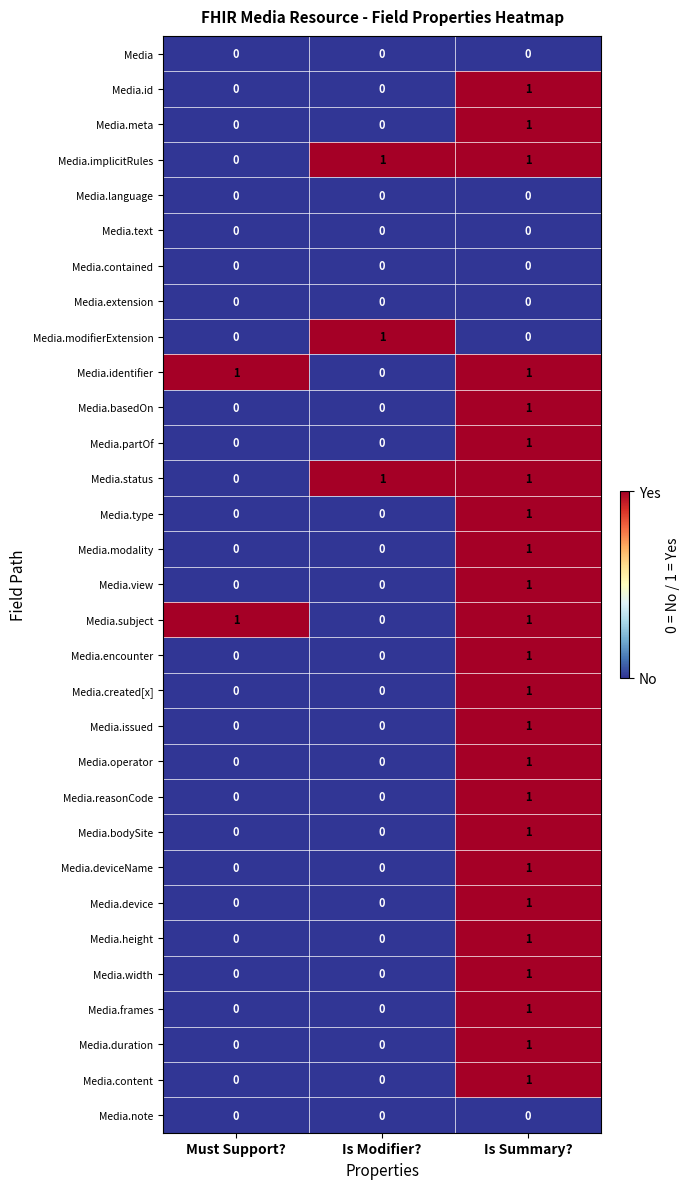

At which category is the sum across all series the highest?

Is Summary?